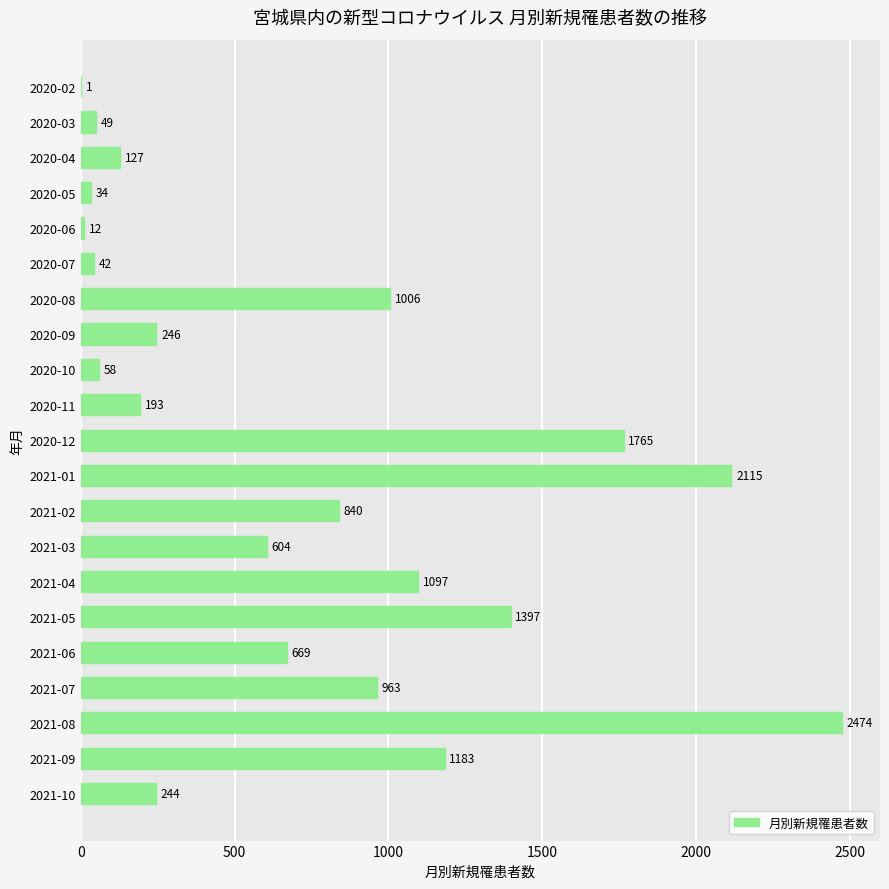

Which label corresponds to the largest value in the chart?

2021-08